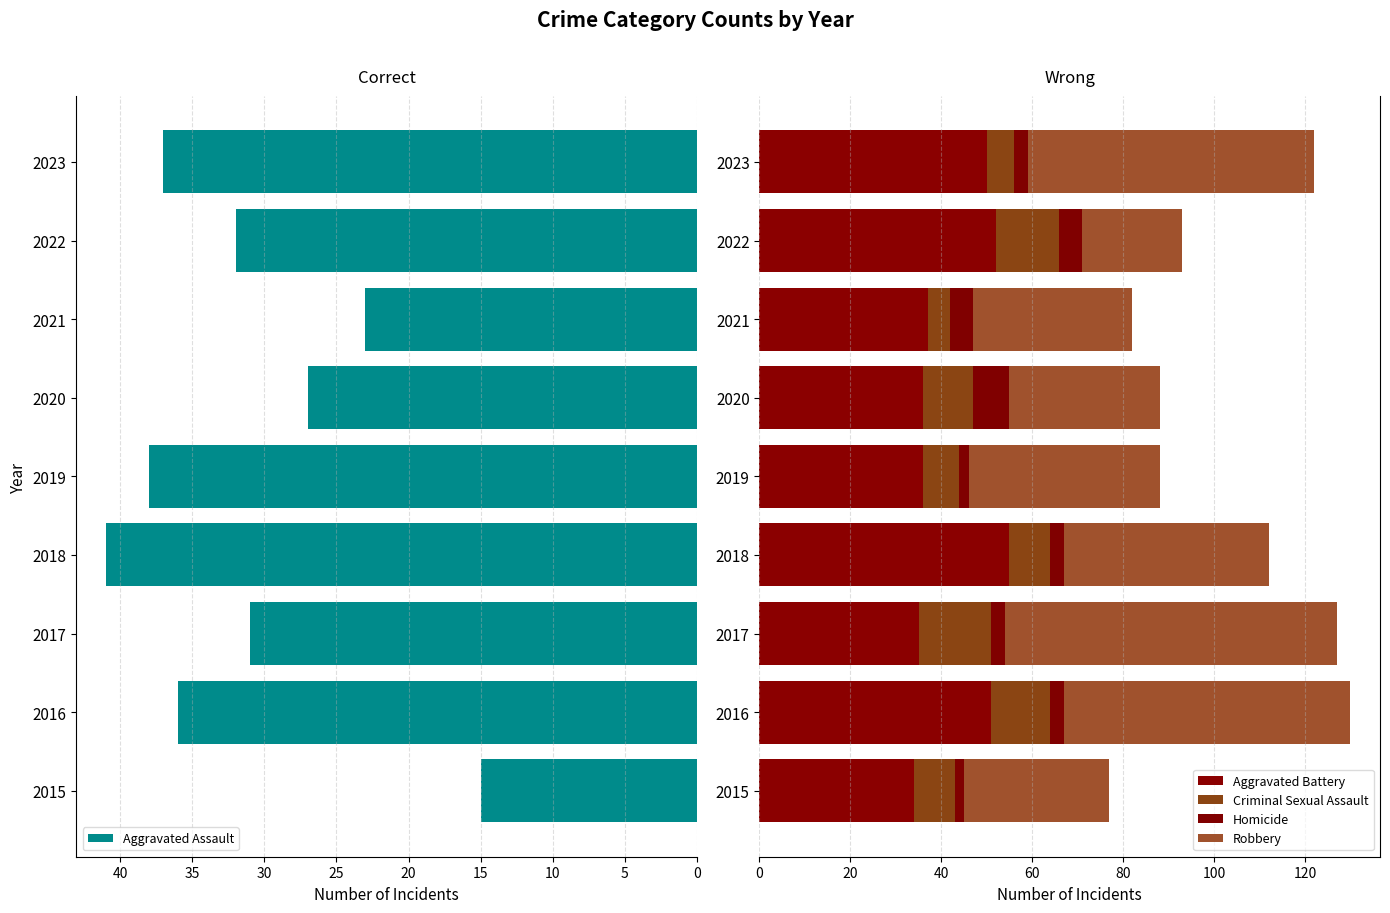

What is the average value of the Aggravated Assault series?

31